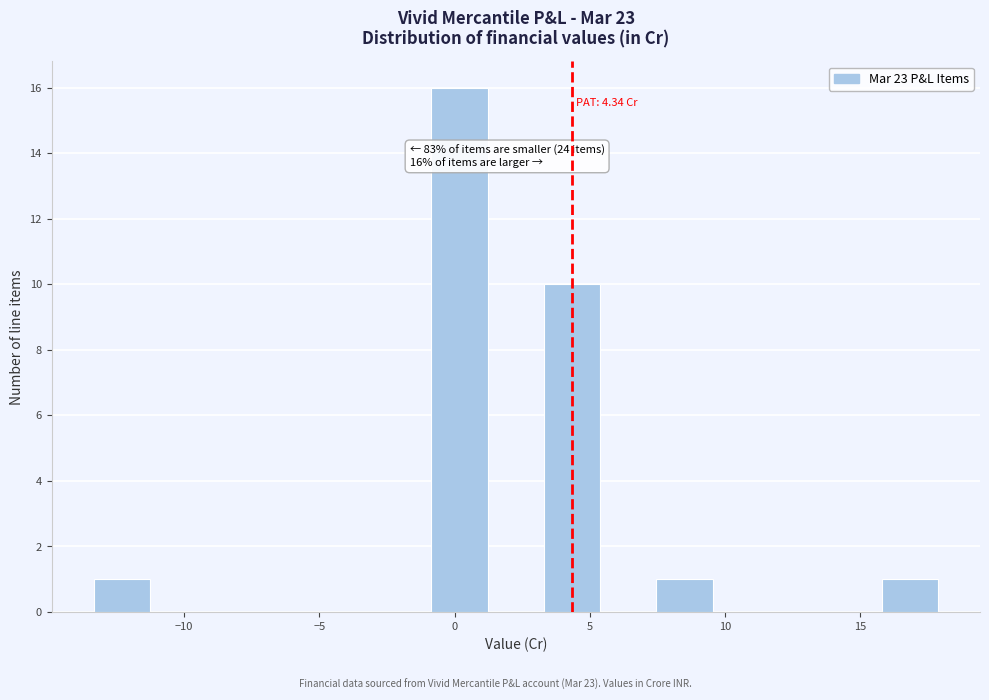

Which range on the x-axis has the tallest bar?

-1.0 to 1.0